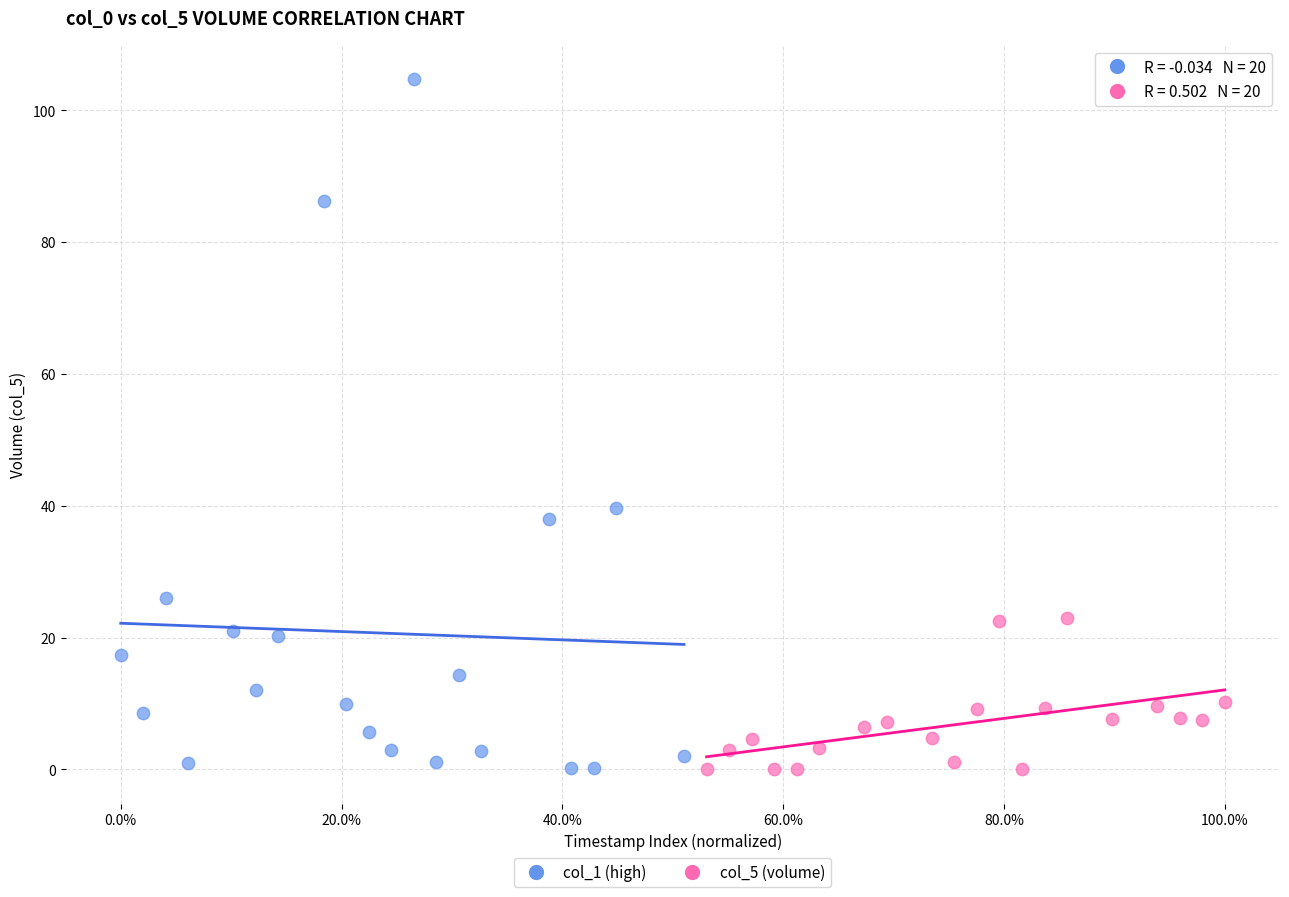

Which series has the largest Y range (max minus min)?

col_1 (high)